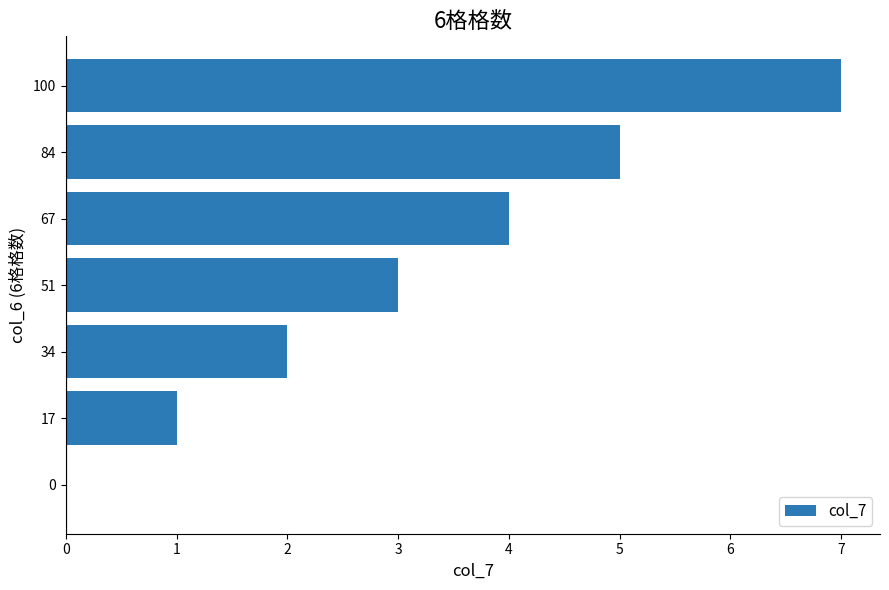

What is the change in value from 34 to 67?

+2